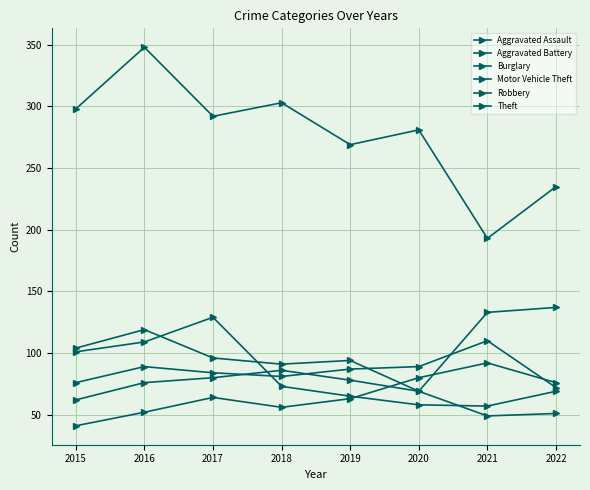

True or false: Burglary has a value of 49 at 2021.

True